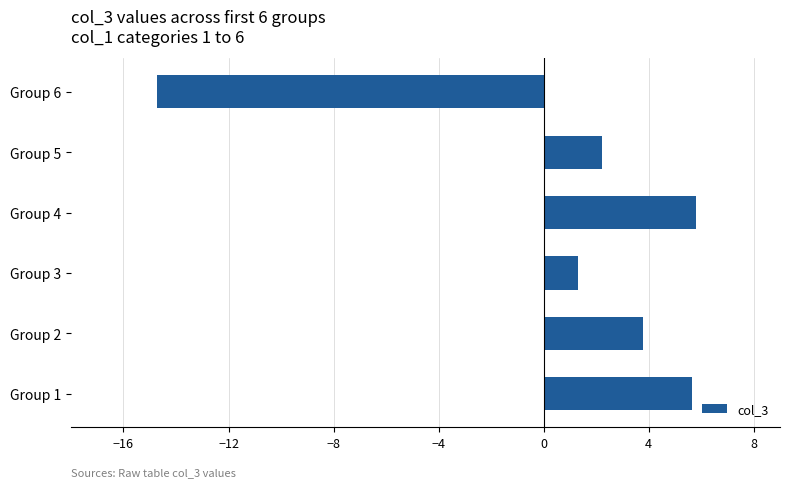

Where is the data nearest to the value -4?

Group 3